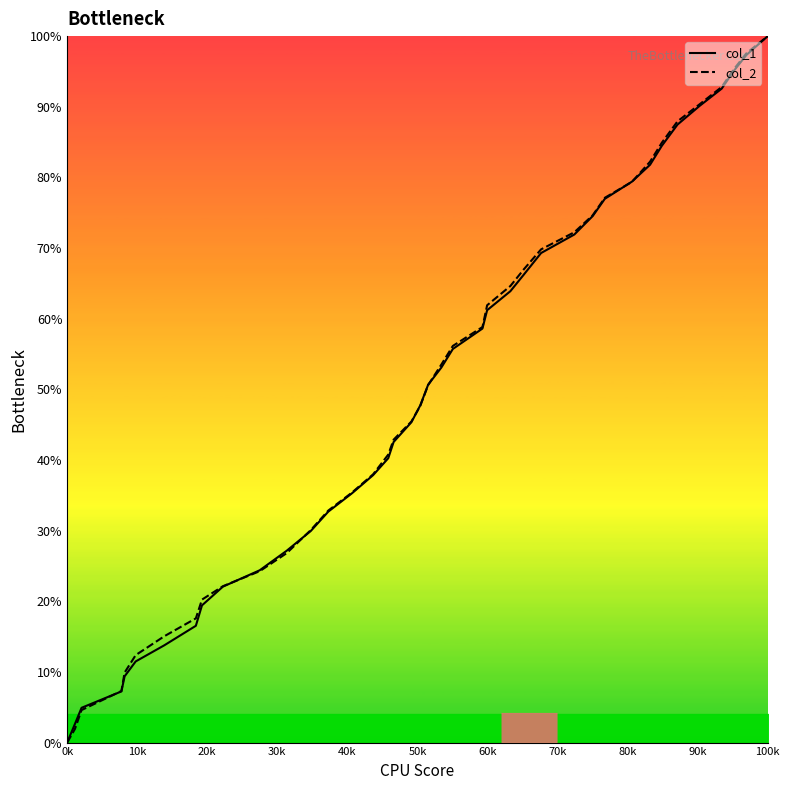

What are all the series names shown in the legend?

col_1, col_2